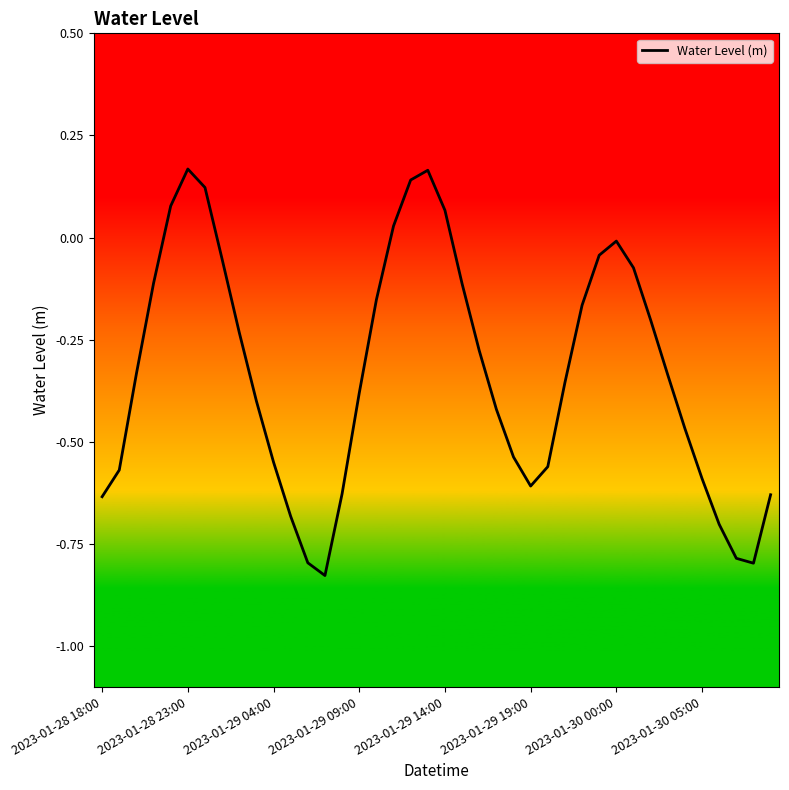

What is the difference between the maximum and minimum values?

1.0